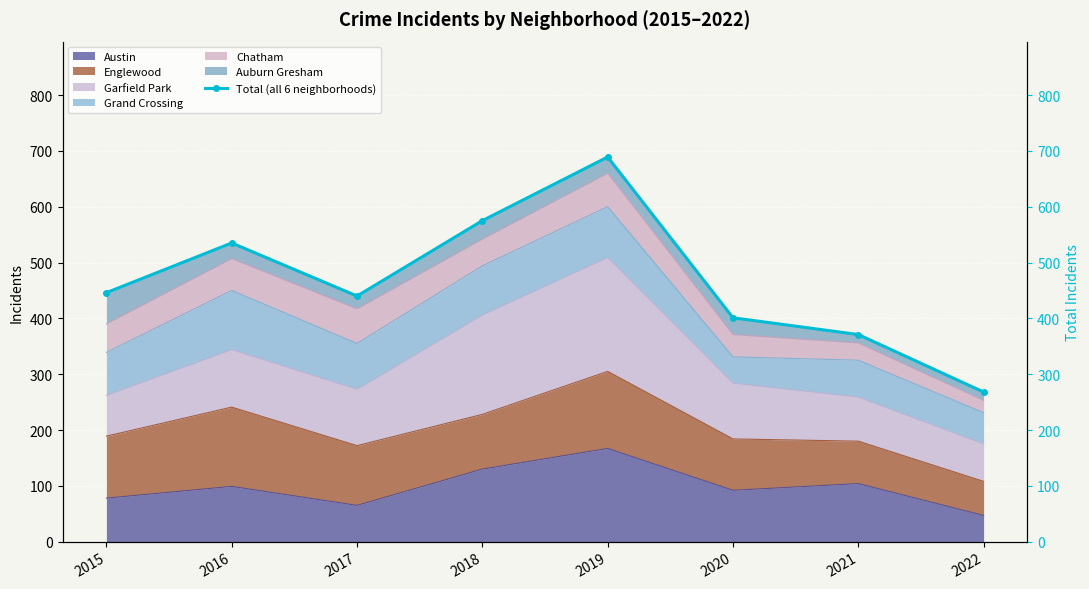

What is the value of the 8th point from the left?

268